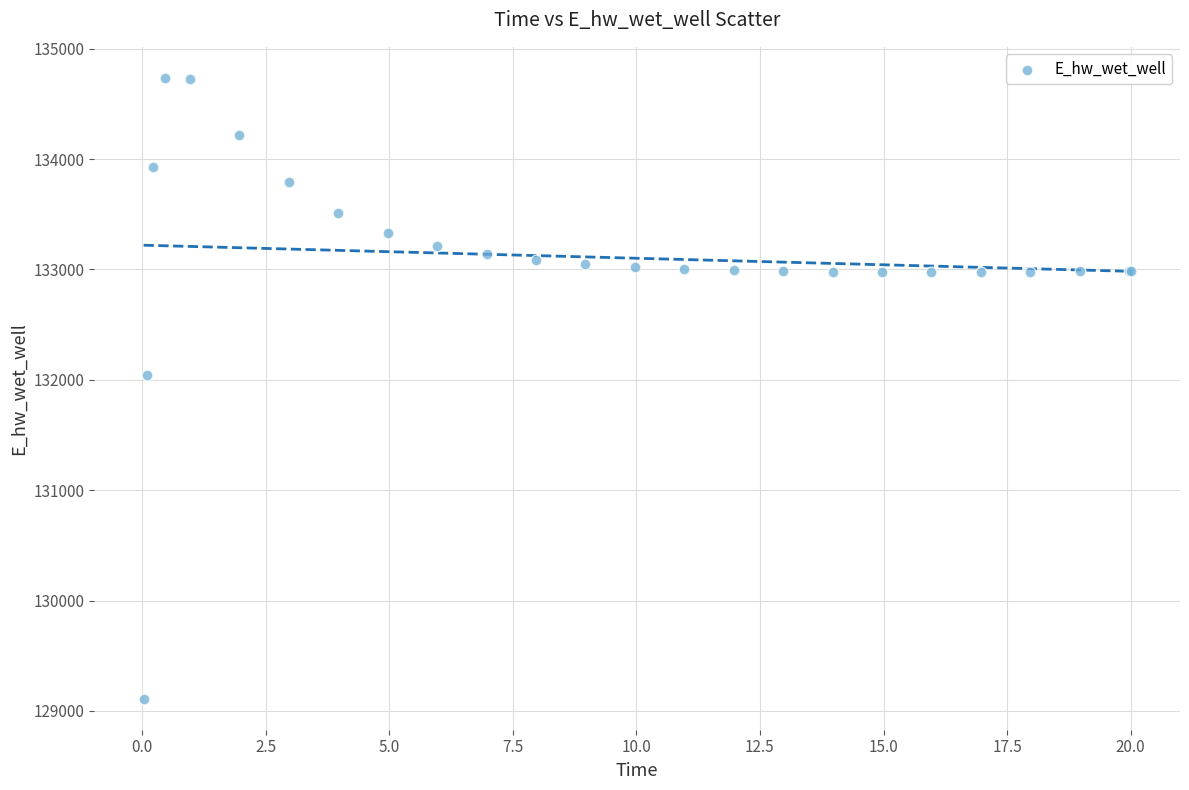

What Y value in the scatter plot is closest to 131923?

132045.7